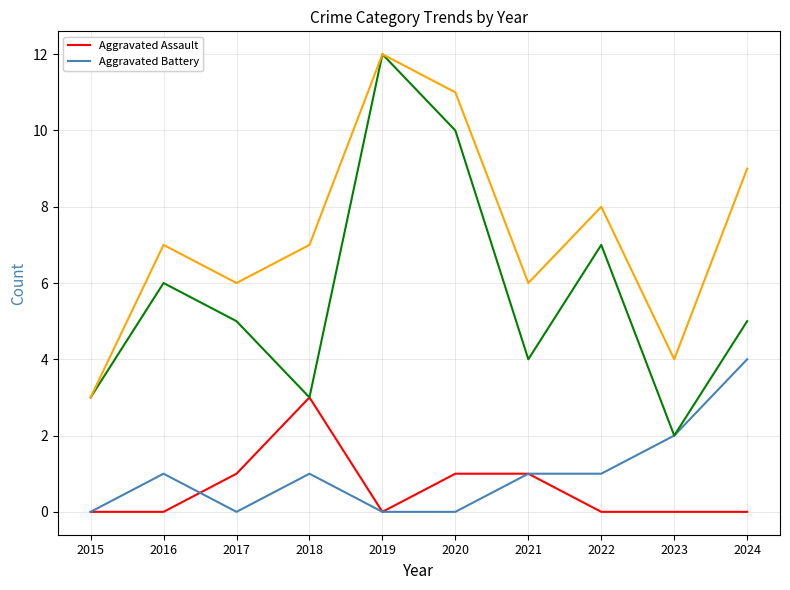

Which category has the highest value across all series?

2019